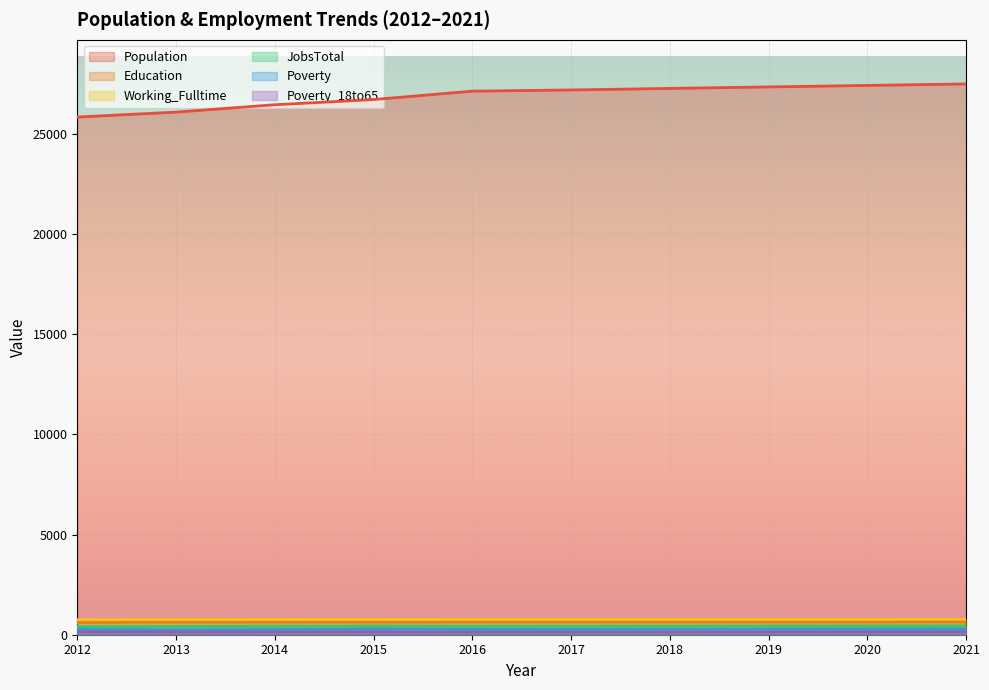

Where does the Working_Fulltime series first go above 767?

2018